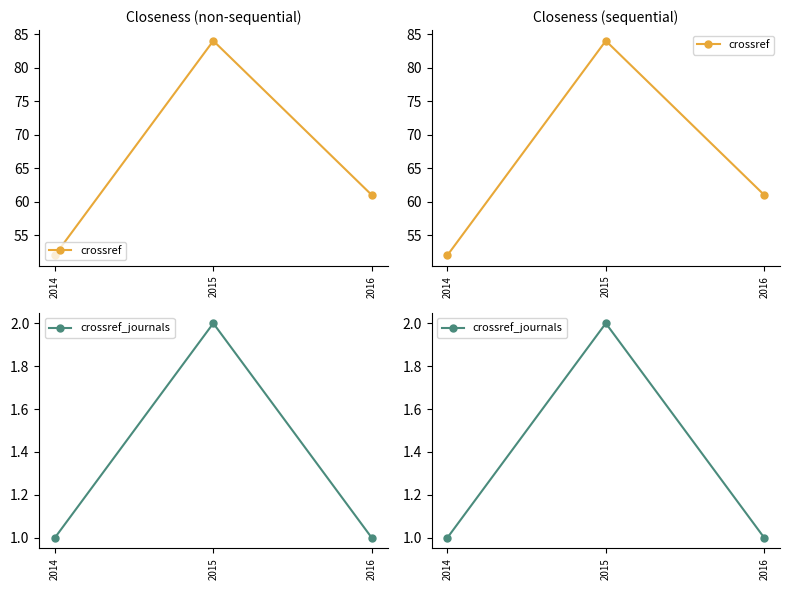

Which label corresponds to the largest value in the chart?

2015